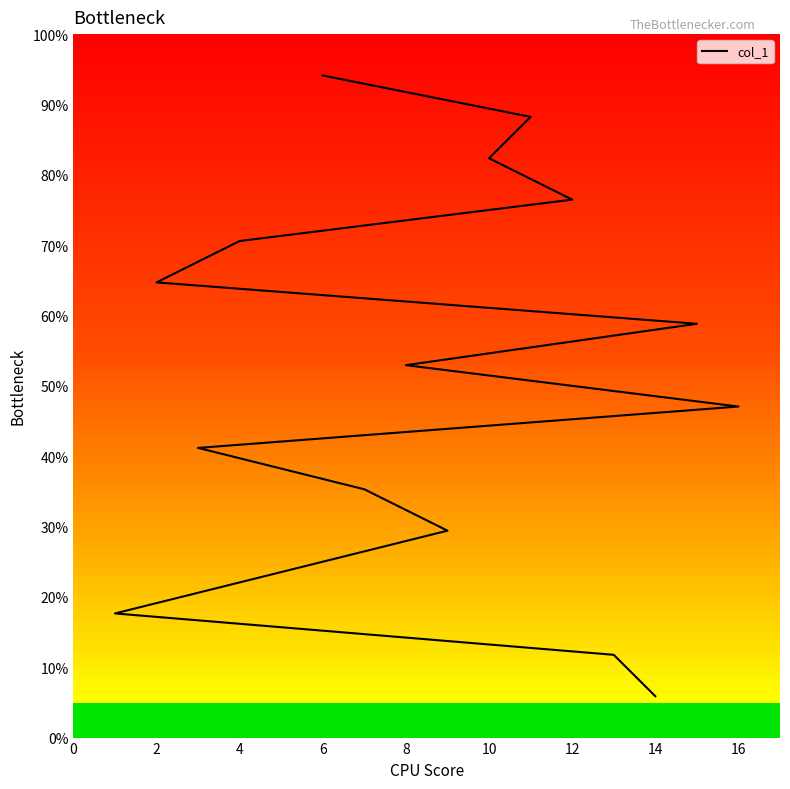

Count the number of values greater than 9.

7